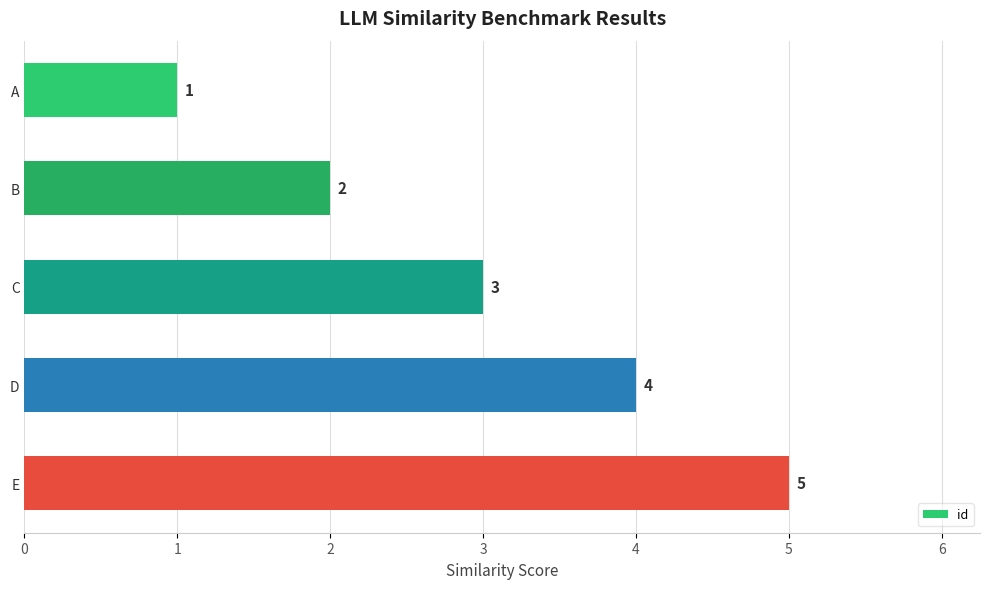

Does the chart contain stacked bars?

No